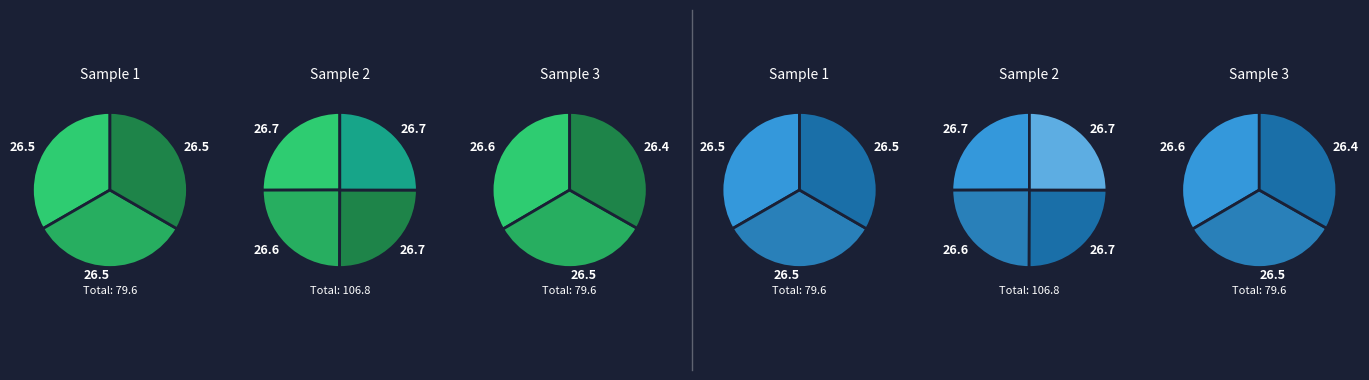

Does any single category account for the majority?

No